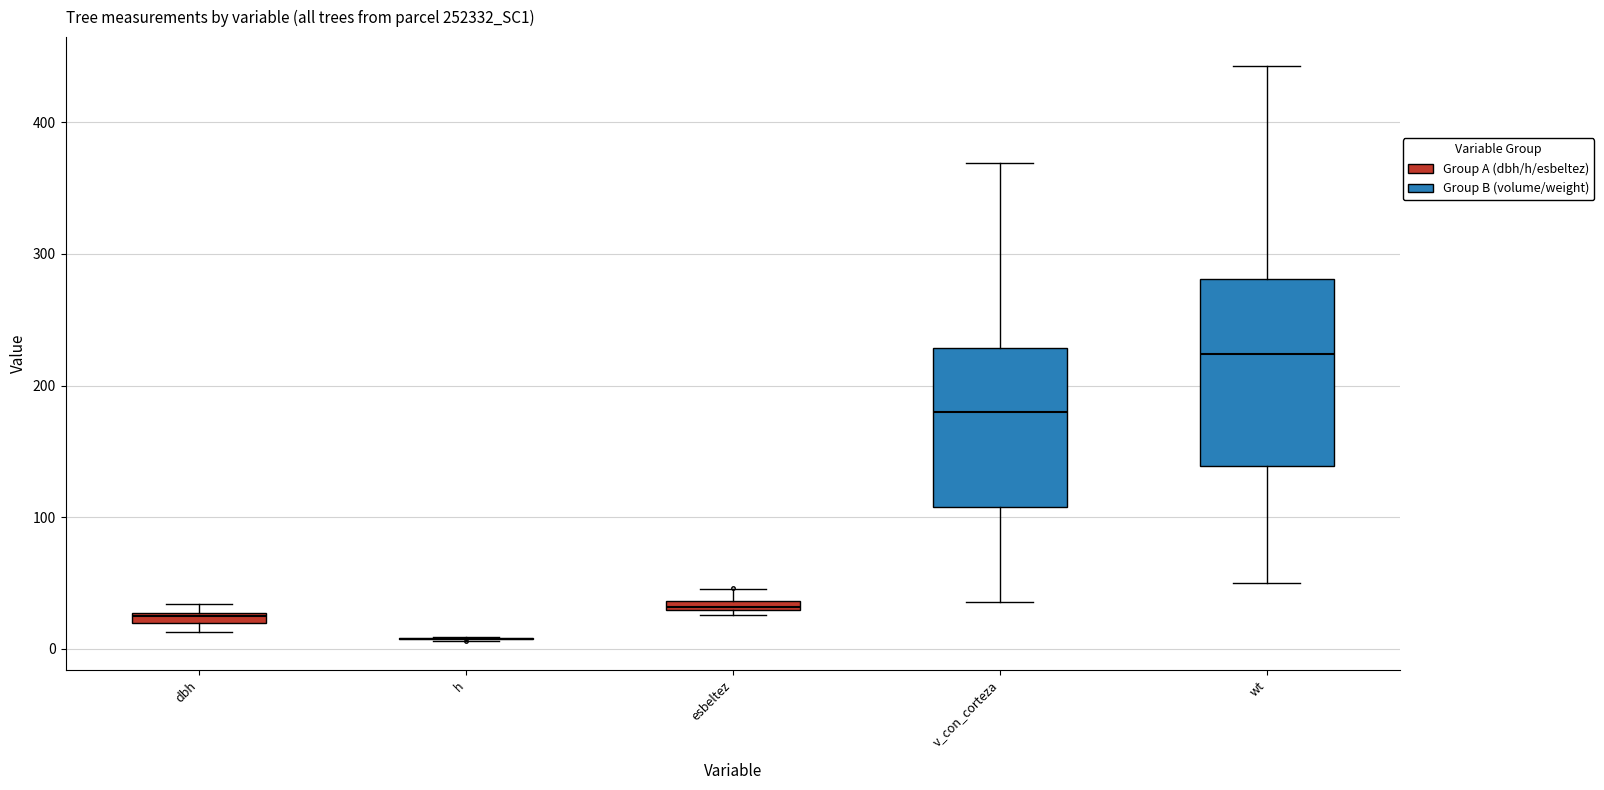

Comparing the boxes themselves (not the whiskers), which one is the tallest?

wt